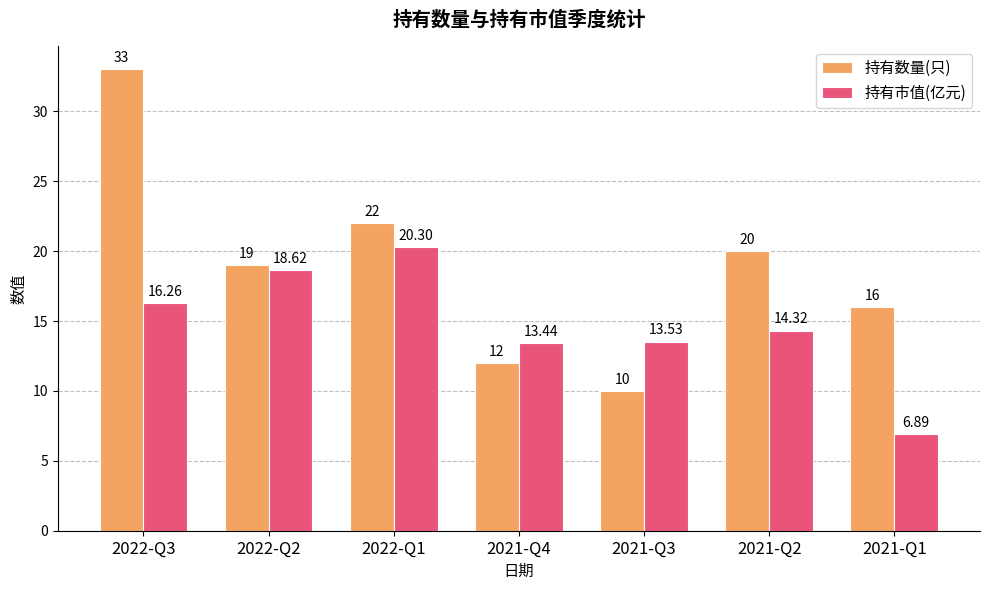

Which series has the largest total across all categories?

持有数量(只)